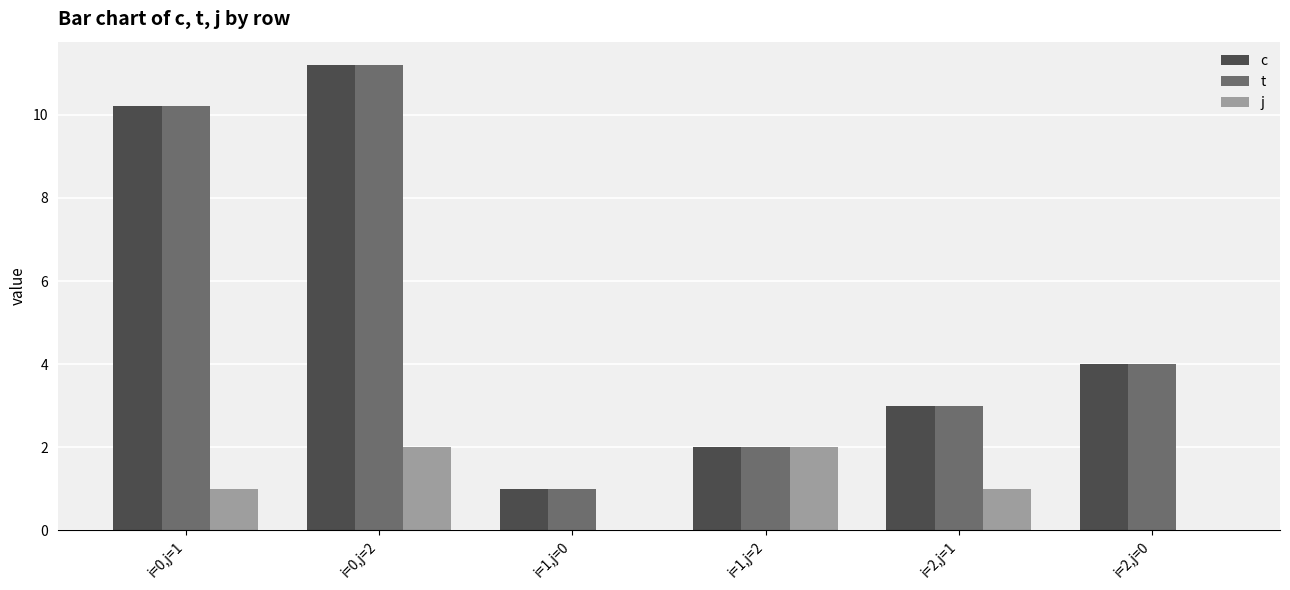

Reading left to right, what are all the values shown in this chart?

c: i=0,j=1=10.2	i=0,j=2=11.2	i=1,j=0=1.0	i=1,j=2=2.0	i=2,j=1=3.0	i=2,j=0=4.0
t: i=0,j=1=10.2	i=0,j=2=11.2	i=1,j=0=1.0	i=1,j=2=2.0	i=2,j=1=3.0	i=2,j=0=4.0
j: i=0,j=1=1.0	i=0,j=2=2.0	i=1,j=0=0.0	i=1,j=2=2.0	i=2,j=1=1.0	i=2,j=0=0.0